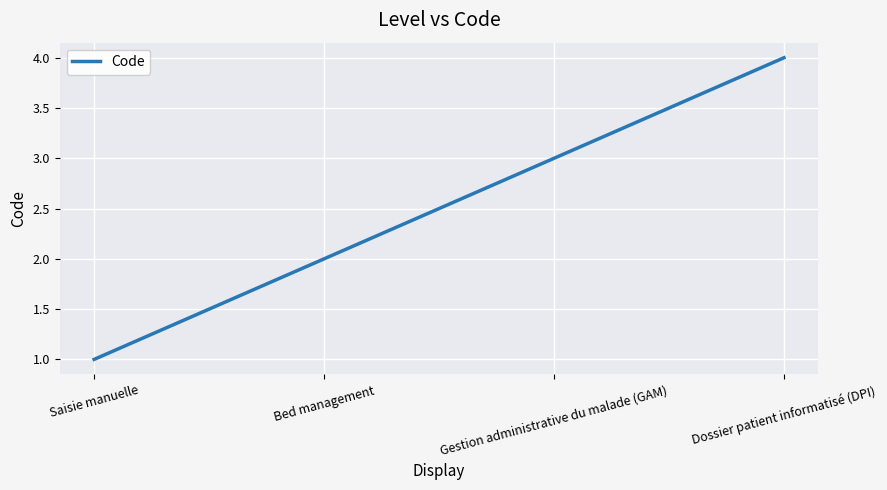

What is the minimum value shown in the chart?

1